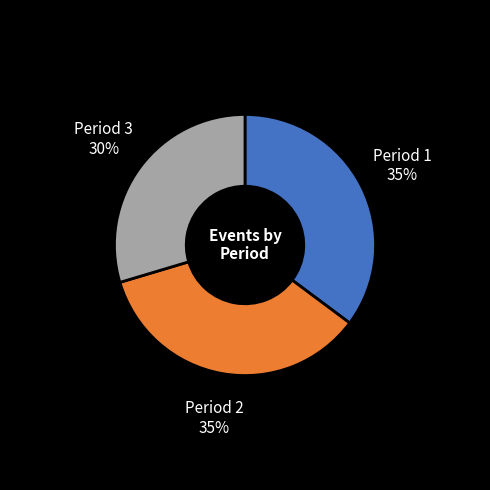

Between Period 1 and Period 3, which is larger?

Period 1